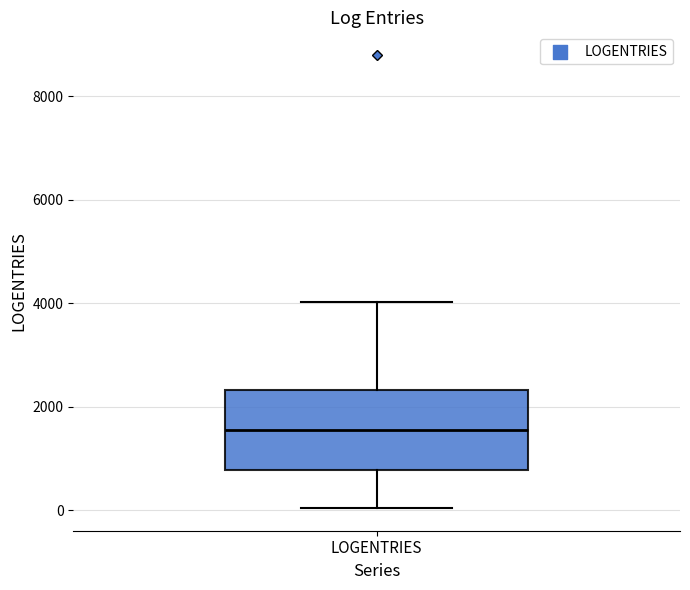

Where is the lower edge of the box for LOGENTRIES on the y-axis? The values are not printed on the chart, so give them approximately, as read against the axis.

800